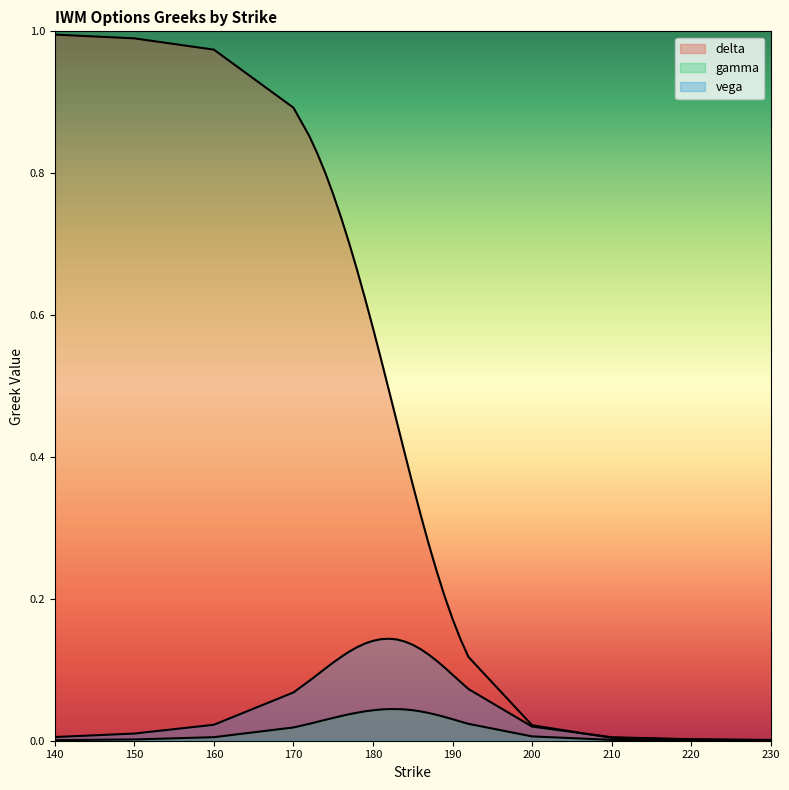

What is the difference between the second highest and minimum values in the delta series?

1.0